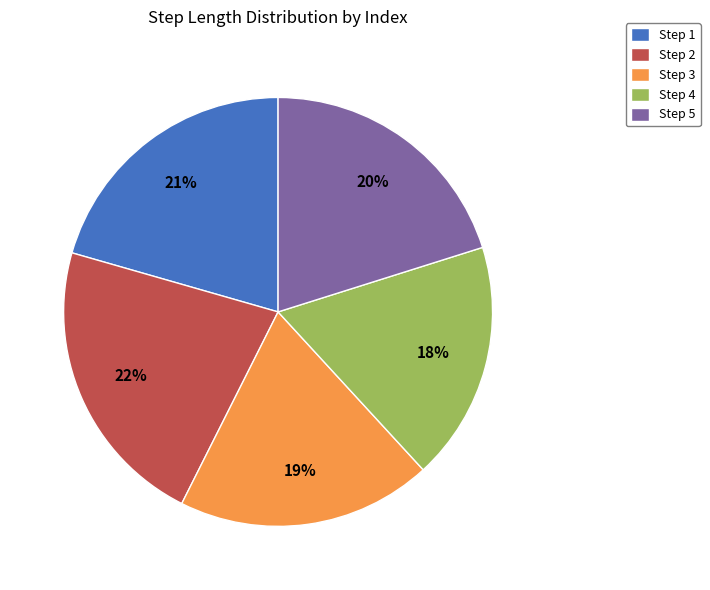

What percentage is the Step 1 slice, to the nearest percent?

21%